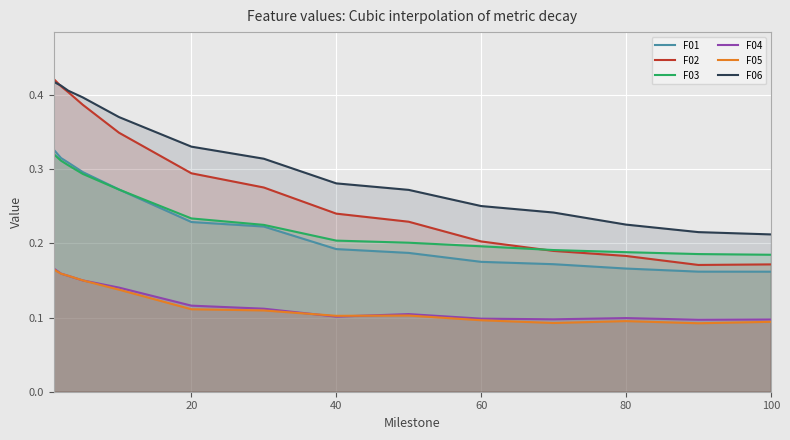

How many times do F02 and F03 cross each other?

1